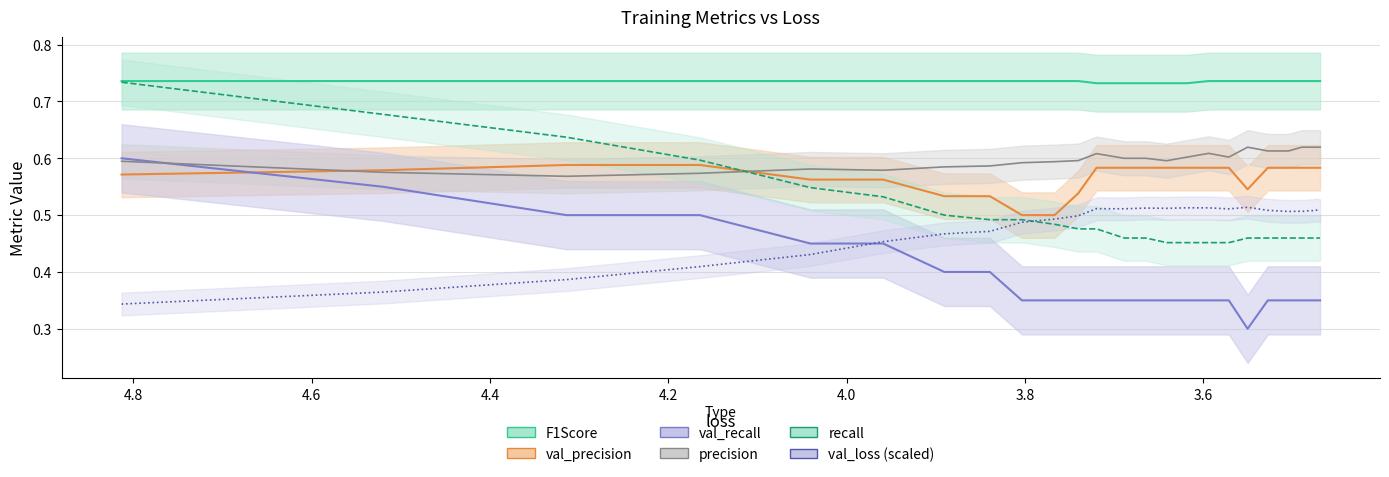

What is the average value of the val_precision series?

0.6